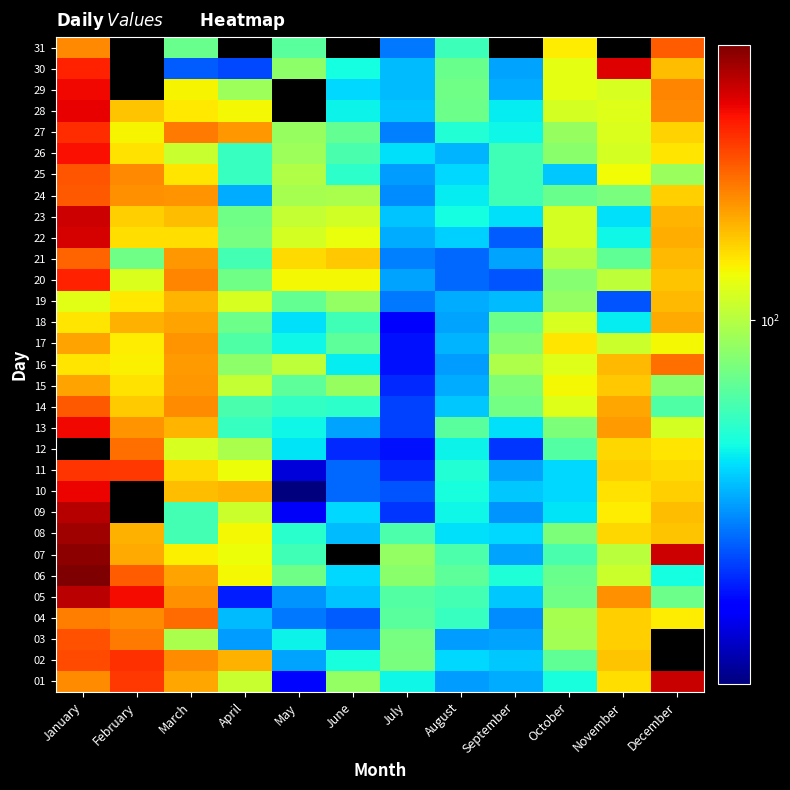

What is the maximum value shown in the chart?

338.0